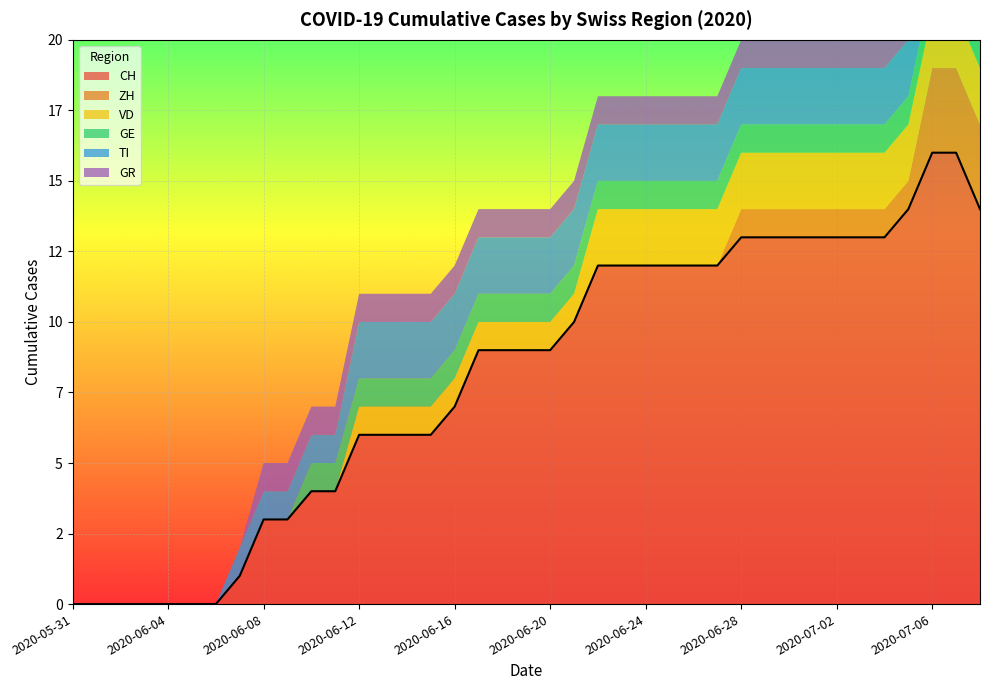

Reading left to right, extract all data points from this chart.

CH: 2020-05-31=0	2020-06-01=0	2020-06-02=0	2020-06-03=0	2020-06-04=0	2020-06-05=0	2020-06-06=0	2020-06-07=1	2020-06-08=3	2020-06-09=3	2020-06-10=4	2020-06-11=4	2020-06-12=6	2020-06-13=6	2020-06-14=6	2020-06-15=6	2020-06-16=7	2020-06-17=9	2020-06-18=9	2020-06-19=9	2020-06-20=9	2020-06-21=10	2020-06-22=12	2020-06-23=12	2020-06-24=12	2020-06-25=12	2020-06-26=12	2020-06-27=12	2020-06-28=13	2020-06-29=13	2020-06-30=13	2020-07-01=13	2020-07-02=13	2020-07-03=13	2020-07-04=13	2020-07-05=14	2020-07-06=16	2020-07-07=16	2020-07-08=14
ZH: 2020-05-31=0	2020-06-01=0	2020-06-02=0	2020-06-03=0	2020-06-04=0	2020-06-05=0	2020-06-06=0	2020-06-07=0	2020-06-08=0	2020-06-09=0	2020-06-10=0	2020-06-11=0	2020-06-12=0	2020-06-13=0	2020-06-14=0	2020-06-15=0	2020-06-16=0	2020-06-17=0	2020-06-18=0	2020-06-19=0	2020-06-20=0	2020-06-21=0	2020-06-22=0	2020-06-23=0	2020-06-24=0	2020-06-25=0	2020-06-26=0	2020-06-27=0	2020-06-28=1	2020-06-29=1	2020-06-30=1	2020-07-01=1	2020-07-02=1	2020-07-03=1	2020-07-04=1	2020-07-05=1	2020-07-06=3	2020-07-07=3	2020-07-08=3
VD: 2020-05-31=0	2020-06-01=0	2020-06-02=0	2020-06-03=0	2020-06-04=0	2020-06-05=0	2020-06-06=0	2020-06-07=0	2020-06-08=0	2020-06-09=0	2020-06-10=0	2020-06-11=0	2020-06-12=1	2020-06-13=1	2020-06-14=1	2020-06-15=1	2020-06-16=1	2020-06-17=1	2020-06-18=1	2020-06-19=1	2020-06-20=1	2020-06-21=1	2020-06-22=2	2020-06-23=2	2020-06-24=2	2020-06-25=2	2020-06-26=2	2020-06-27=2	2020-06-28=2	2020-06-29=2	2020-06-30=2	2020-07-01=2	2020-07-02=2	2020-07-03=2	2020-07-04=2	2020-07-05=2	2020-07-06=2	2020-07-07=2	2020-07-08=2
GE: 2020-05-31=0	2020-06-01=0	2020-06-02=0	2020-06-03=0	2020-06-04=0	2020-06-05=0	2020-06-06=0	2020-06-07=0	2020-06-08=0	2020-06-09=0	2020-06-10=1	2020-06-11=1	2020-06-12=1	2020-06-13=1	2020-06-14=1	2020-06-15=1	2020-06-16=1	2020-06-17=1	2020-06-18=1	2020-06-19=1	2020-06-20=1	2020-06-21=1	2020-06-22=1	2020-06-23=1	2020-06-24=1	2020-06-25=1	2020-06-26=1	2020-06-27=1	2020-06-28=1	2020-06-29=1	2020-06-30=1	2020-07-01=1	2020-07-02=1	2020-07-03=1	2020-07-04=1	2020-07-05=1	2020-07-06=1	2020-07-07=1	2020-07-08=1
TI: 2020-05-31=0	2020-06-01=0	2020-06-02=0	2020-06-03=0	2020-06-04=0	2020-06-05=0	2020-06-06=0	2020-06-07=1	2020-06-08=1	2020-06-09=1	2020-06-10=1	2020-06-11=1	2020-06-12=2	2020-06-13=2	2020-06-14=2	2020-06-15=2	2020-06-16=2	2020-06-17=2	2020-06-18=2	2020-06-19=2	2020-06-20=2	2020-06-21=2	2020-06-22=2	2020-06-23=2	2020-06-24=2	2020-06-25=2	2020-06-26=2	2020-06-27=2	2020-06-28=2	2020-06-29=2	2020-06-30=2	2020-07-01=2	2020-07-02=2	2020-07-03=2	2020-07-04=2	2020-07-05=2	2020-07-06=2	2020-07-07=2	2020-07-08=2
GR: 2020-05-31=0	2020-06-01=0	2020-06-02=0	2020-06-03=0	2020-06-04=0	2020-06-05=0	2020-06-06=0	2020-06-07=0	2020-06-08=1	2020-06-09=1	2020-06-10=1	2020-06-11=1	2020-06-12=1	2020-06-13=1	2020-06-14=1	2020-06-15=1	2020-06-16=1	2020-06-17=1	2020-06-18=1	2020-06-19=1	2020-06-20=1	2020-06-21=1	2020-06-22=1	2020-06-23=1	2020-06-24=1	2020-06-25=1	2020-06-26=1	2020-06-27=1	2020-06-28=1	2020-06-29=1	2020-06-30=1	2020-07-01=1	2020-07-02=1	2020-07-03=1	2020-07-04=1	2020-07-05=1	2020-07-06=1	2020-07-07=1	2020-07-08=1